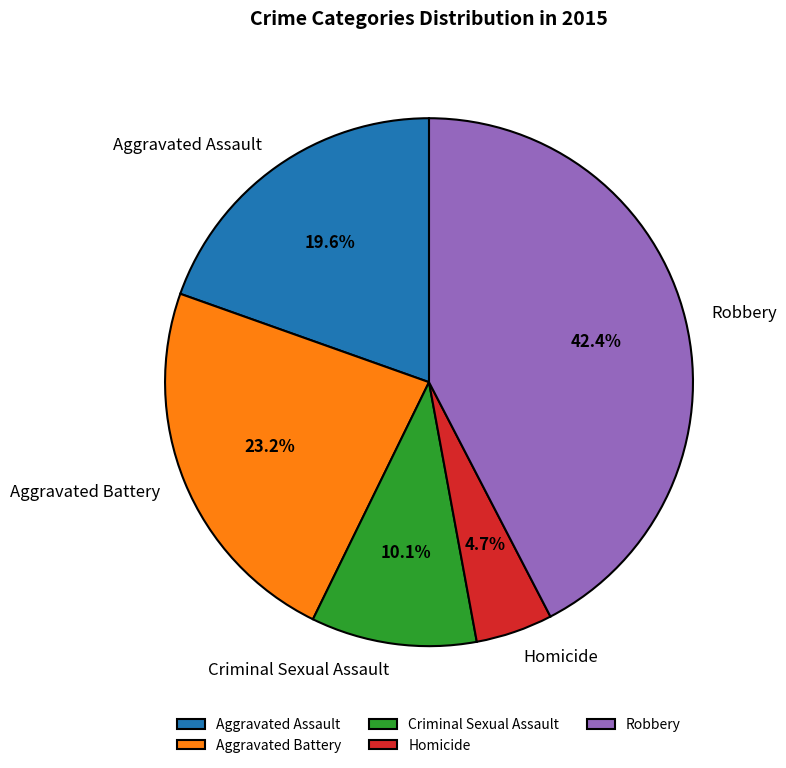

Between Criminal Sexual Assault and Aggravated Battery, which is larger?

Aggravated Battery